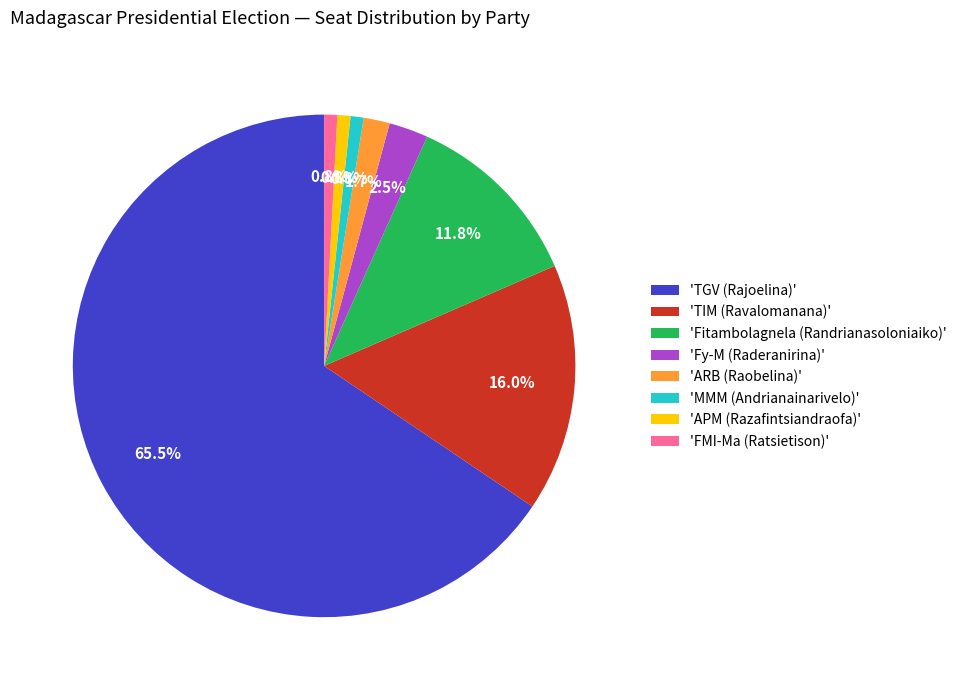

How many slices are in this pie chart?

8